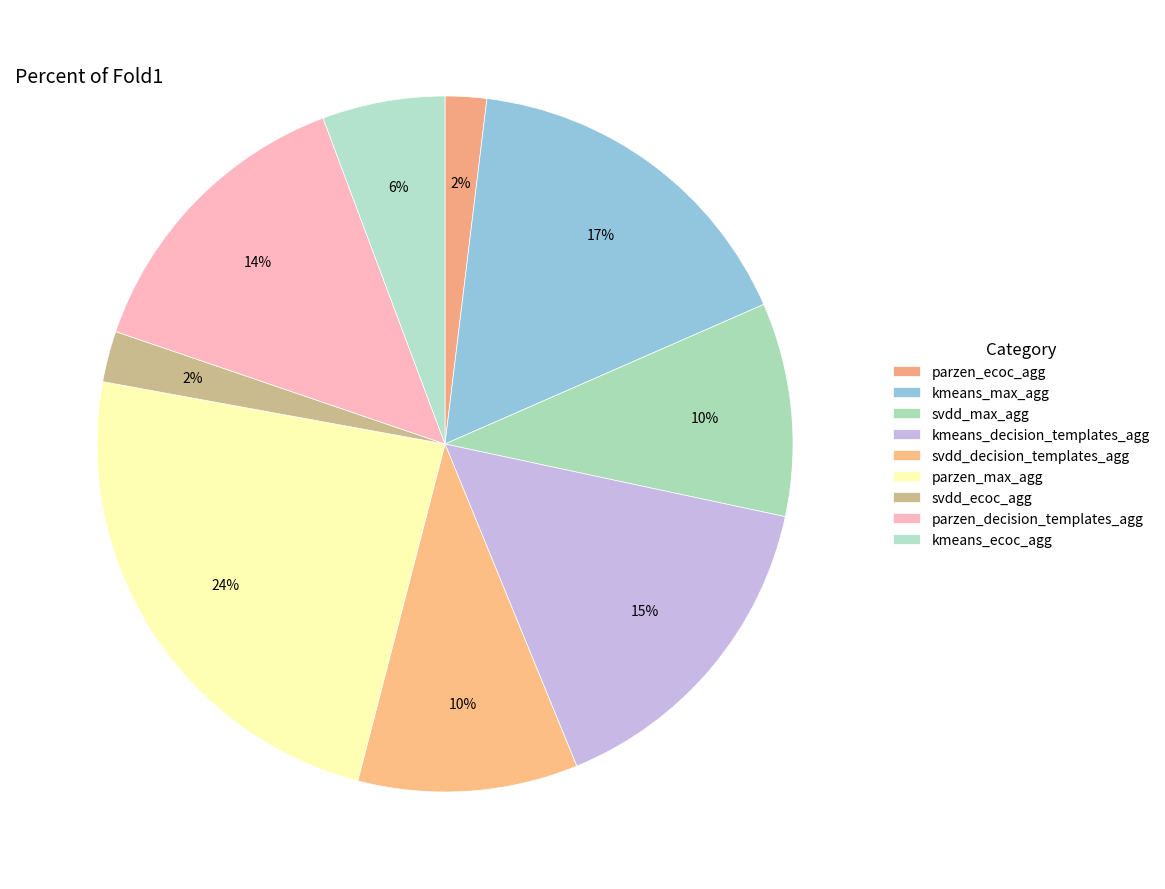

To the nearest percent, what percentage of the pie is svdd_max_agg?

10%